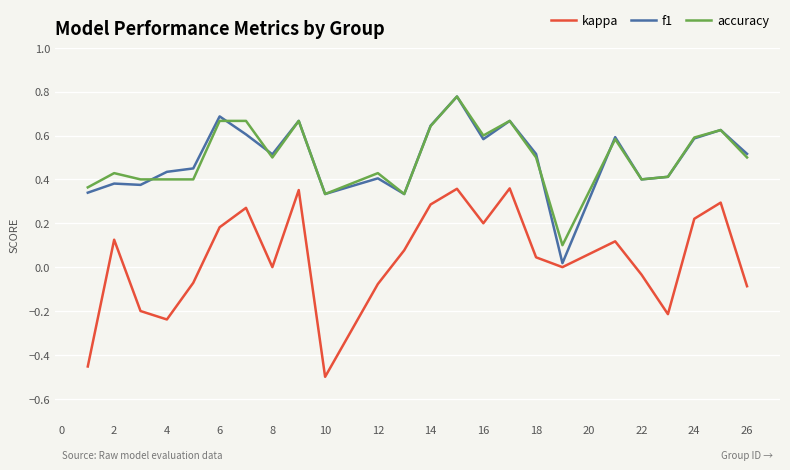

Does the chart have visible grid lines?

Yes